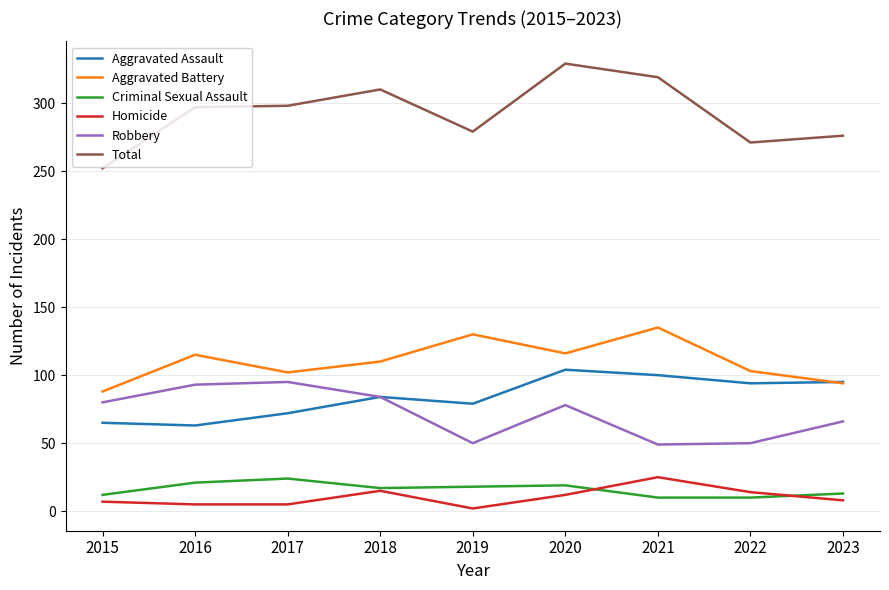

At which category is the sum across all series the highest?

2020